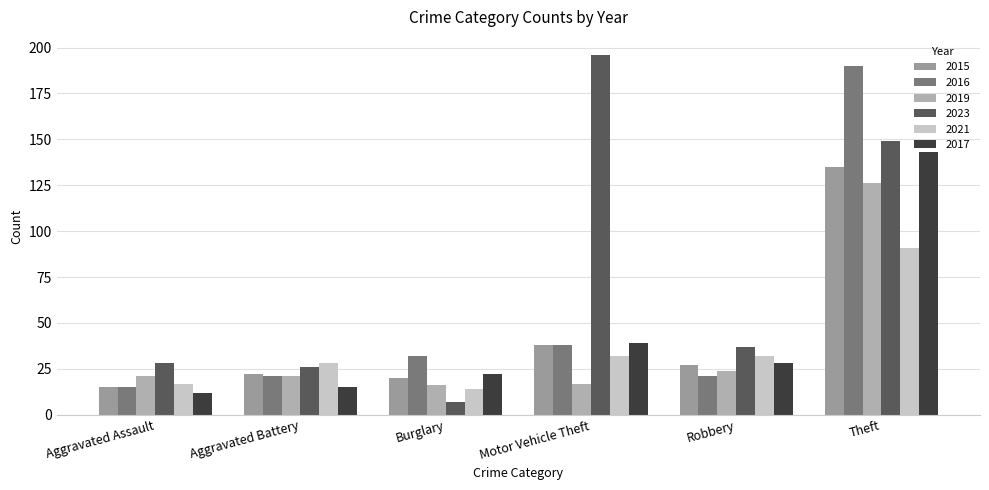

How many bars are there in total?

36